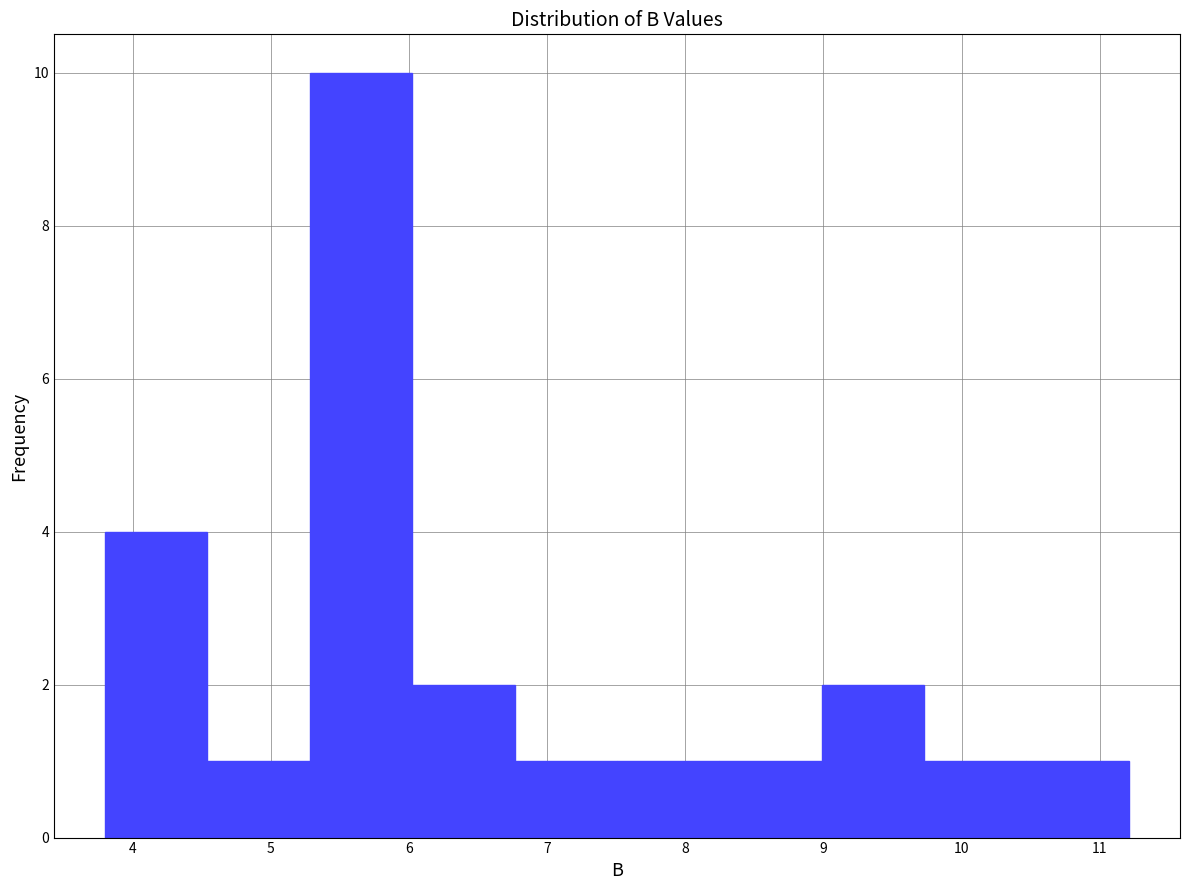

Which range on the x-axis has the tallest bar?

5.3 to 6.0